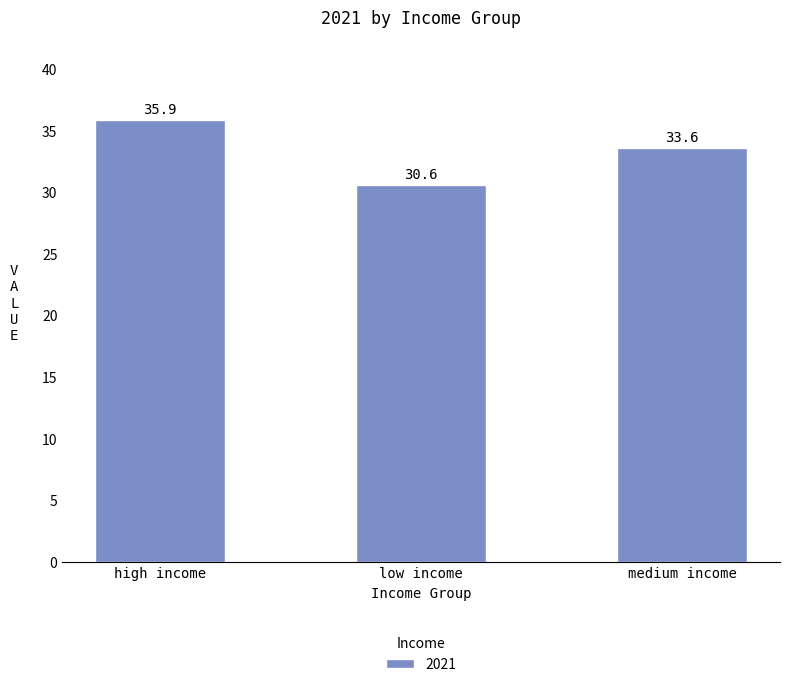

How many bars are there in total?

3